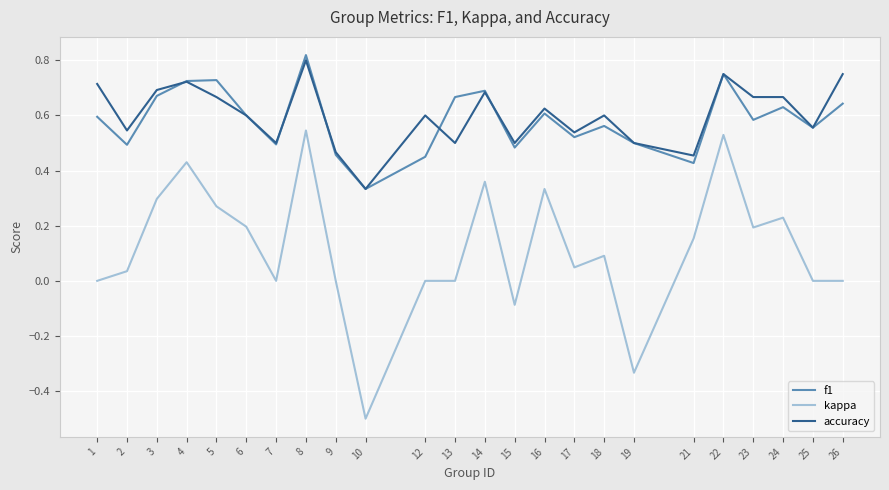

The value of f1 at 17 is 0.3. True or false?

False